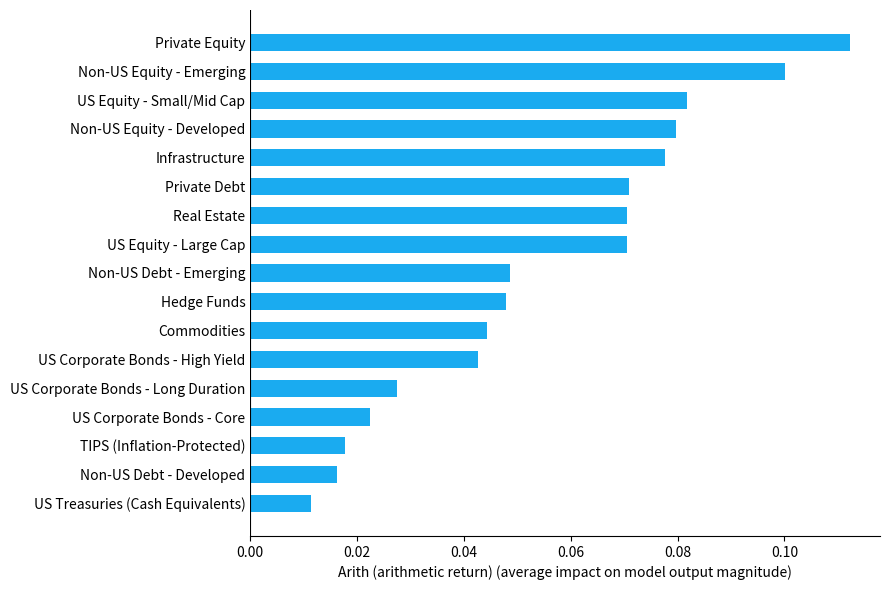

The value at Private Debt is 0.1. True or false?

True